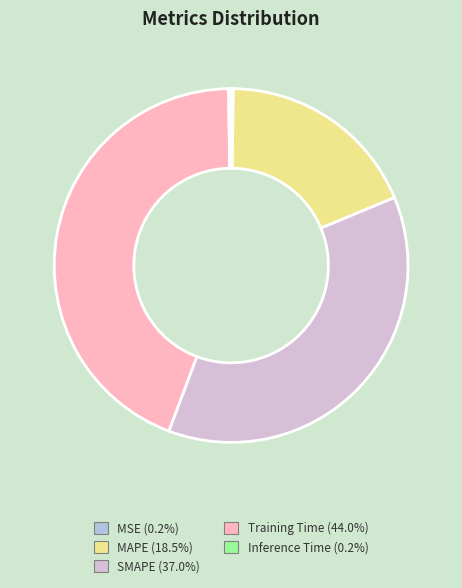

Is there a majority slice in this chart?

No